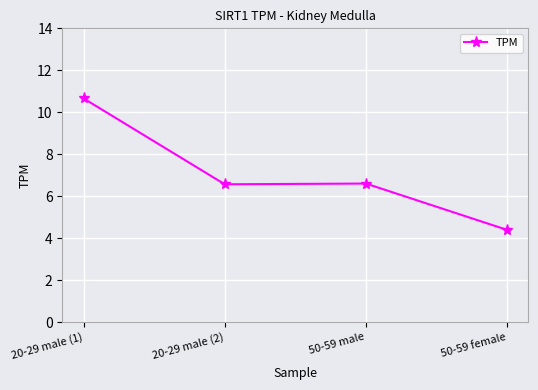

Reading left to right, extract all data points from this chart.

10.7	6.6	6.6	4.4